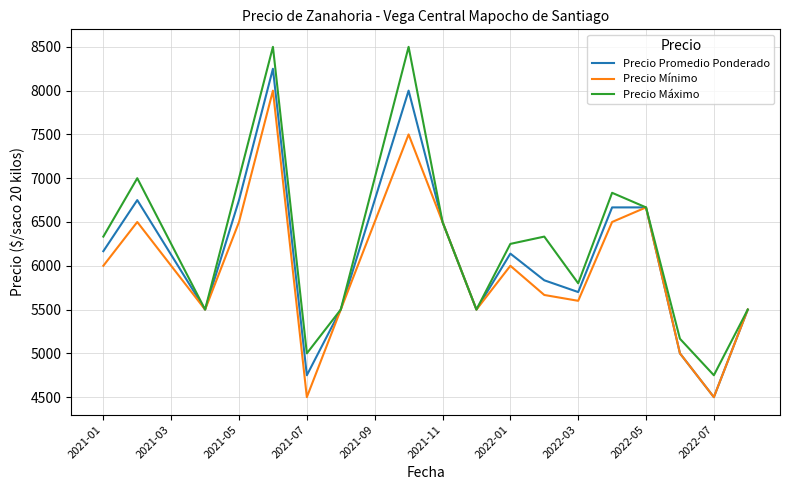

What is the average value of the Precio Mínimo series?

5996.7